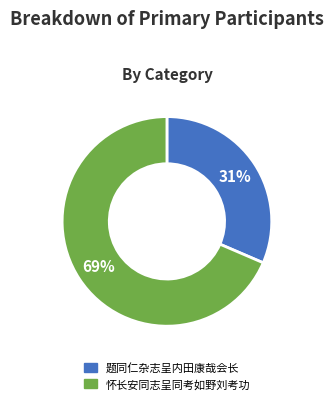

How many segments does this pie chart have?

2